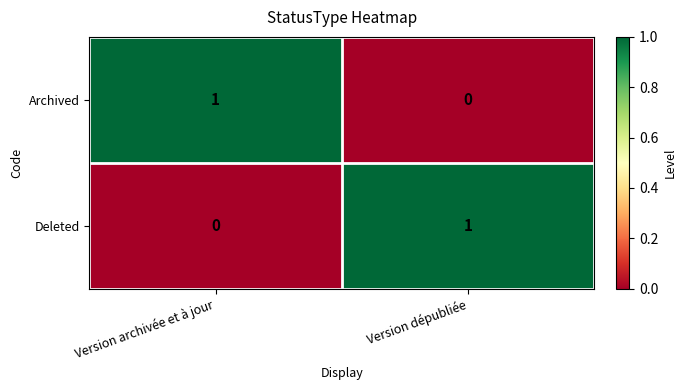

Which category has the lowest value in the Deleted series?

Version archivée et à jour